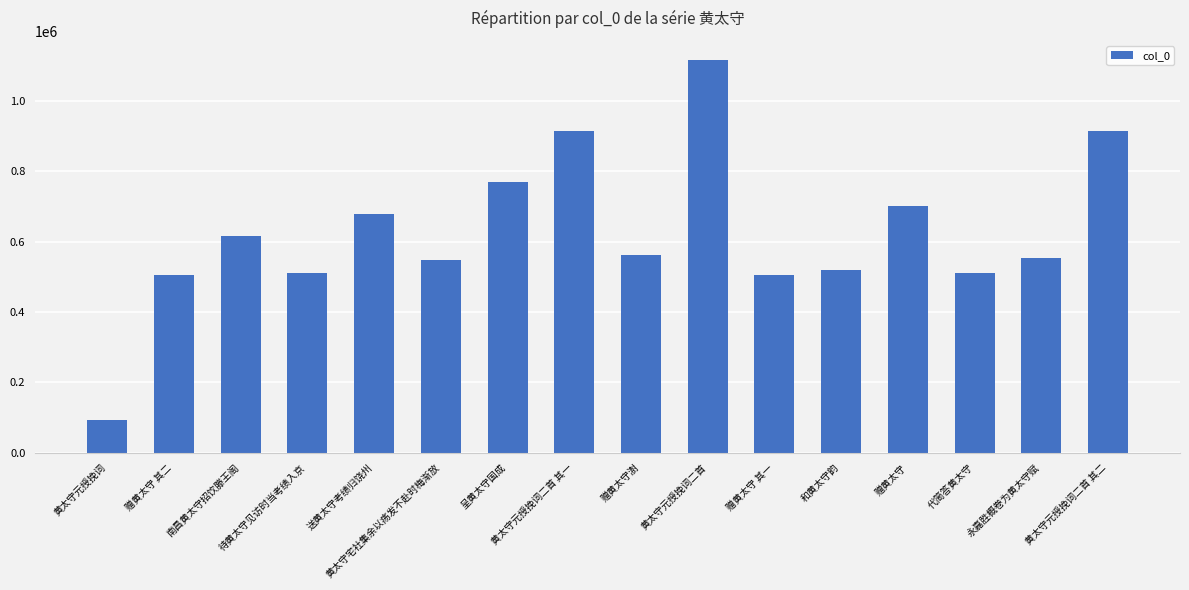

What is the greatest value displayed?

1115110